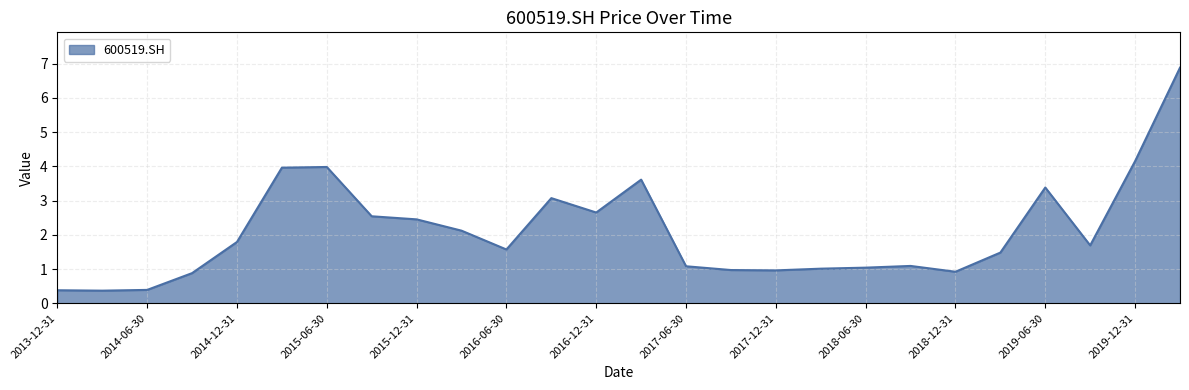

What is the greatest value displayed?

6.9